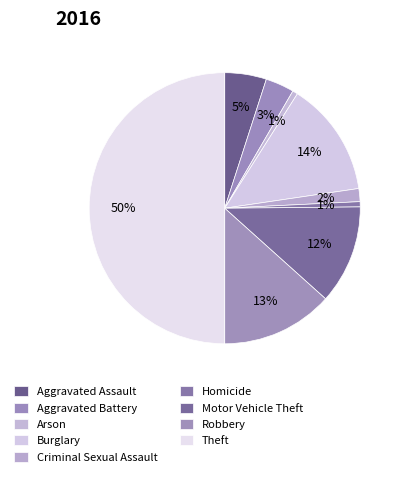

To the nearest percent, what percentage of the pie is Burglary?

14%